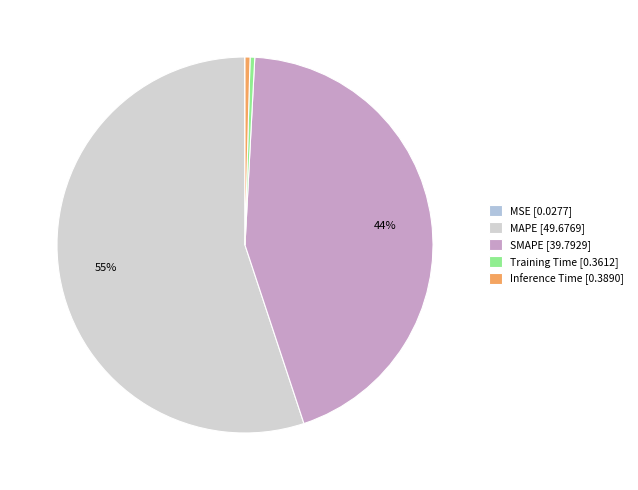

Rank the categories by value from lowest to highest.

MSE, Training Time, Inference Time, SMAPE, MAPE